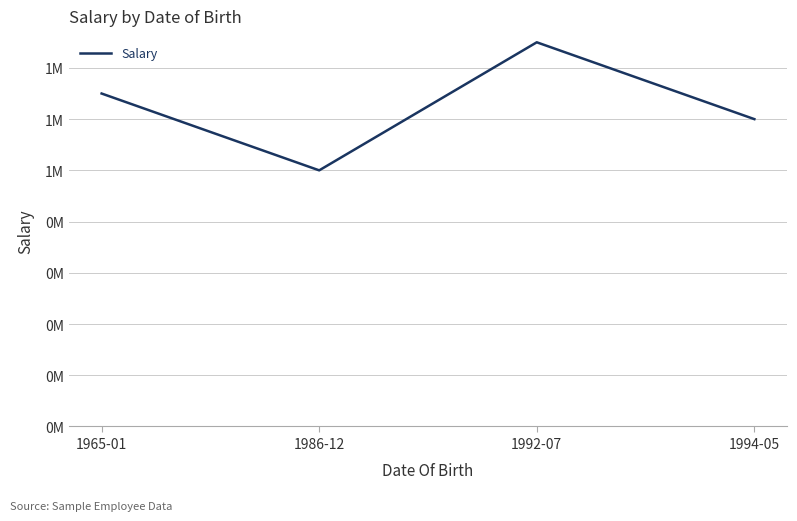

Does the chart display data point markers on the line(s)?

No